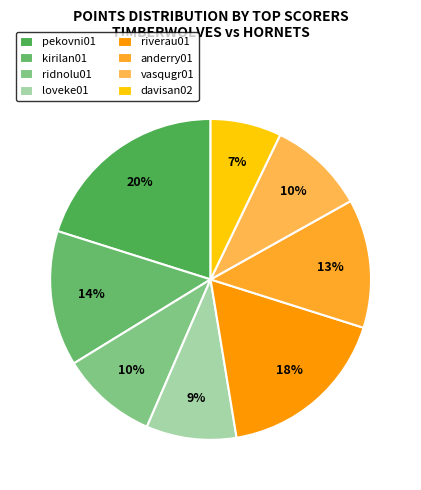

How many slices are in this pie chart?

8